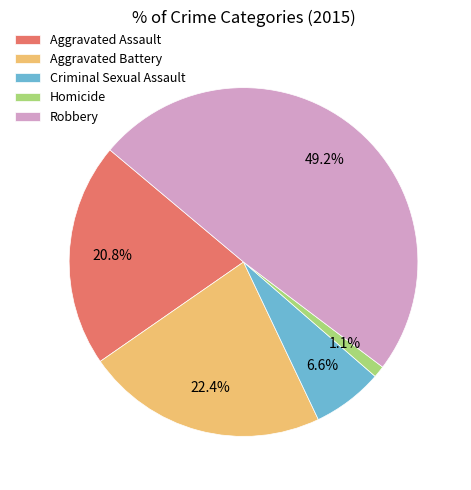

What is the ratio of the value at Criminal Sexual Assault to the value at Homicide?

6.0